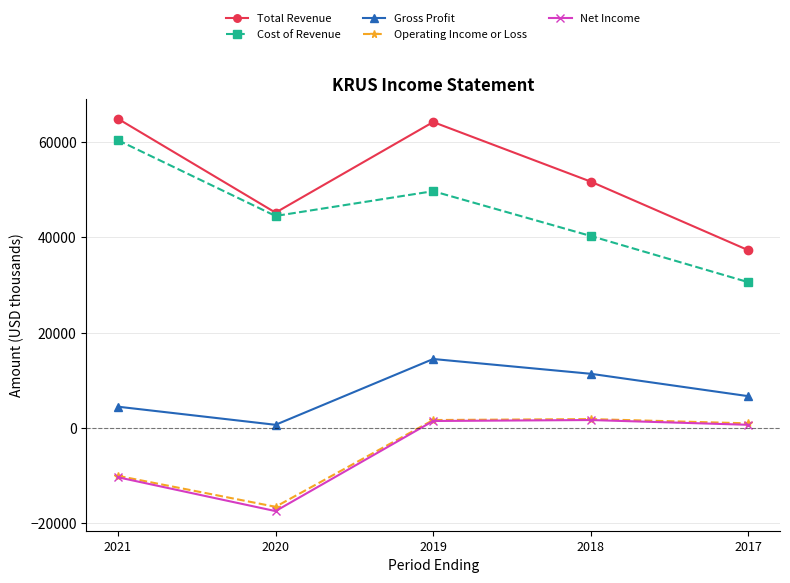

Is the value of Operating Income or Loss at 2021 greater than the value of Total Revenue at 2021?

No